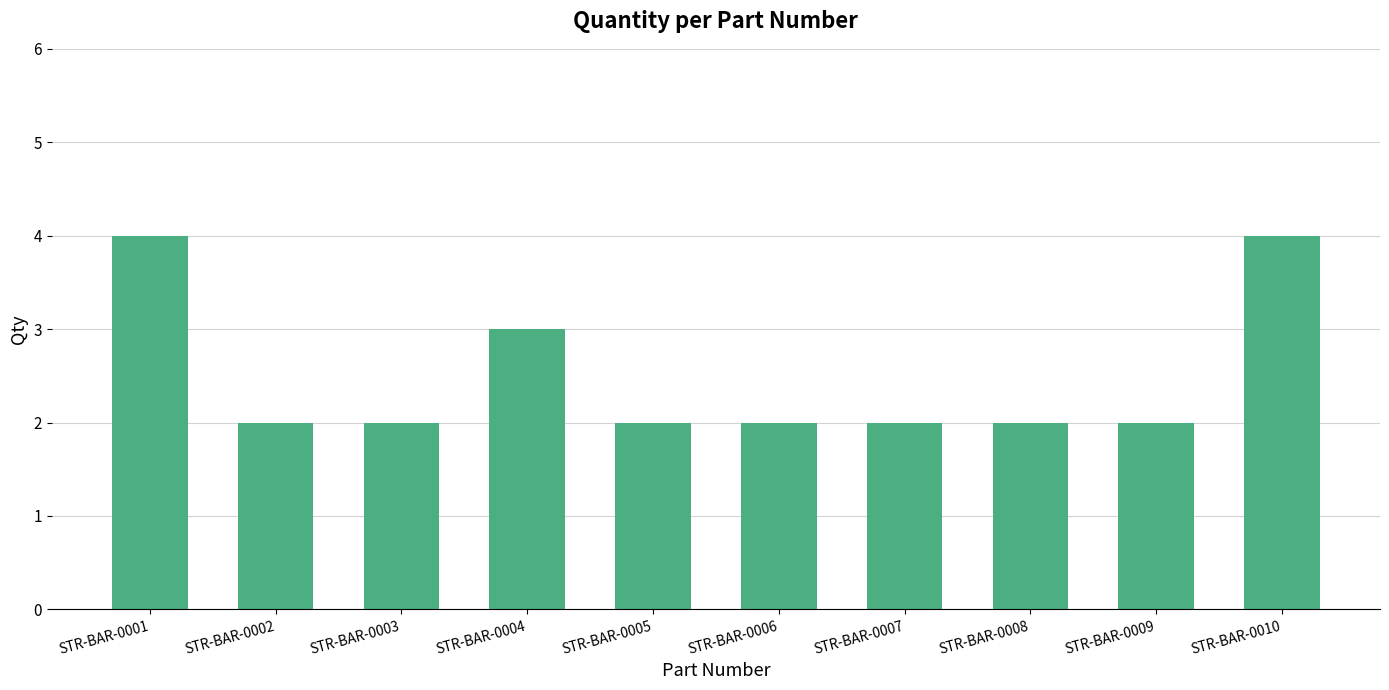

What is the change in value from STR-BAR-0004 to STR-BAR-0010?

+1